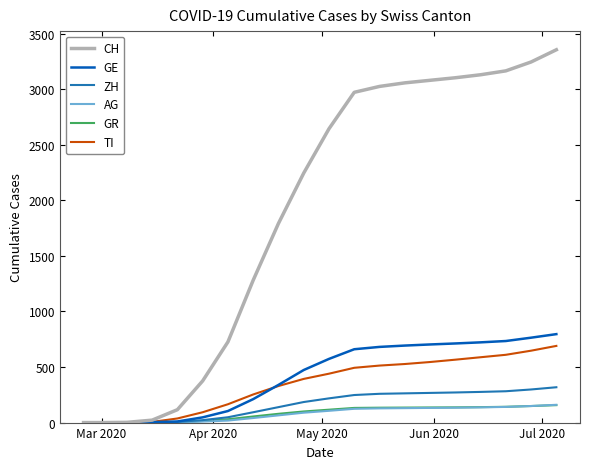

Which series has the largest range (max minus min)?

CH